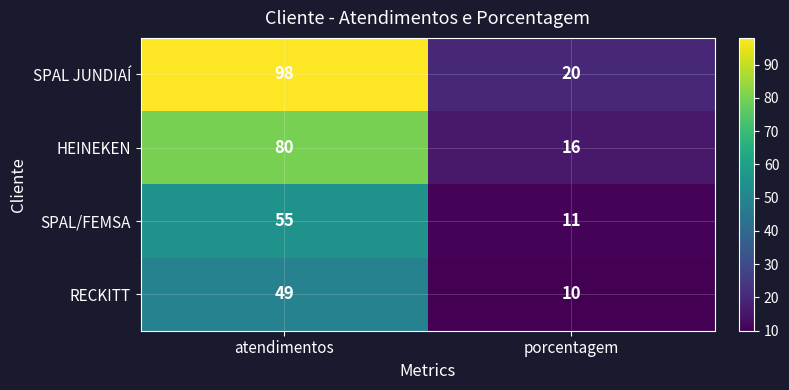

Reading right to left, transcribe all the data shown in this chart.

SPAL JUNDIAÍ: porcentagem=20	atendimentos=98
HEINEKEN: porcentagem=16	atendimentos=80
SPAL/FEMSA: porcentagem=11	atendimentos=55
RECKITT: porcentagem=10	atendimentos=49